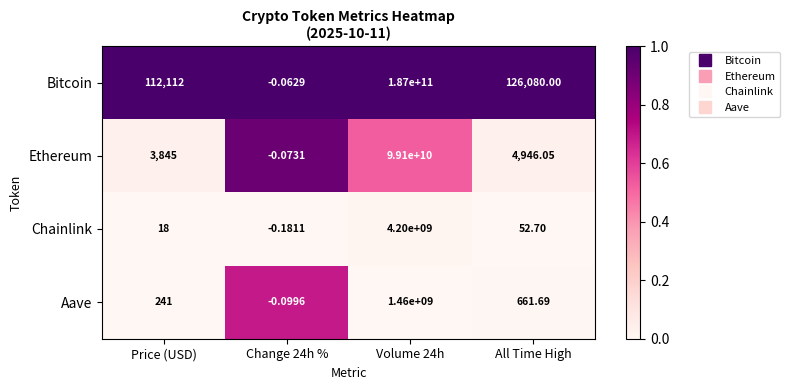

At Volume 24h, list the series in order from smallest to largest.

Aave, Chainlink, Ethereum, Bitcoin